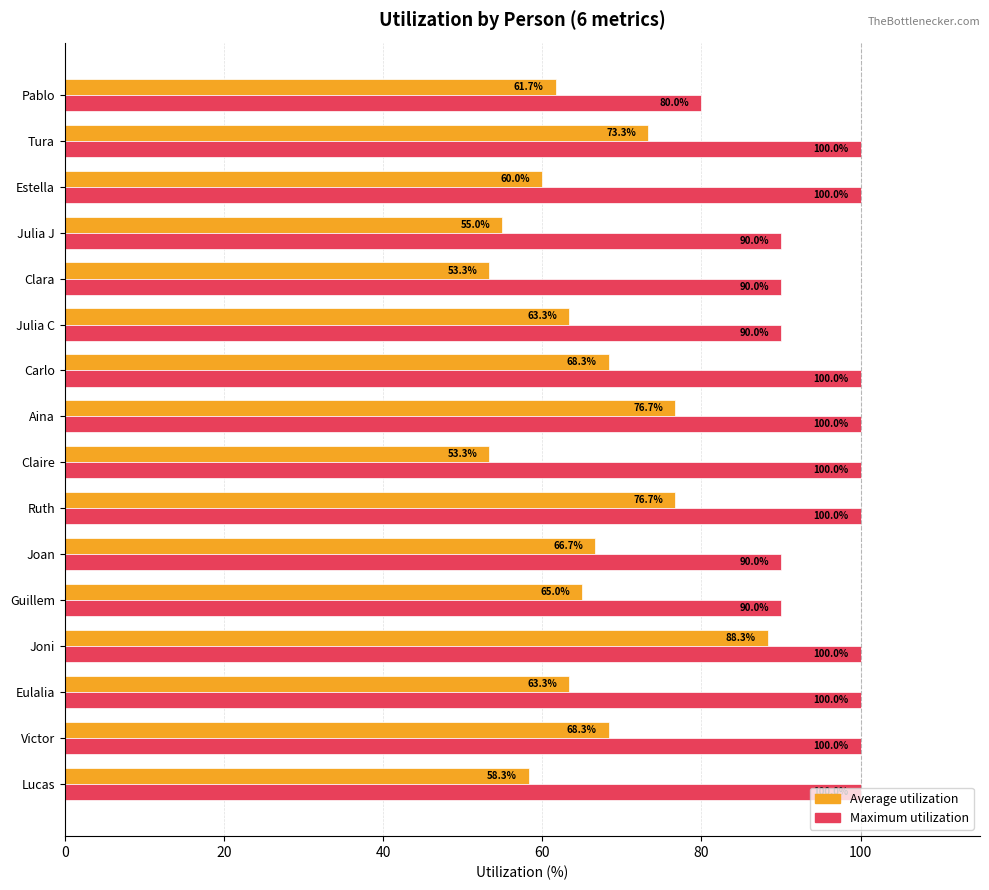

Which series has the largest total across all categories?

Maximum utilization